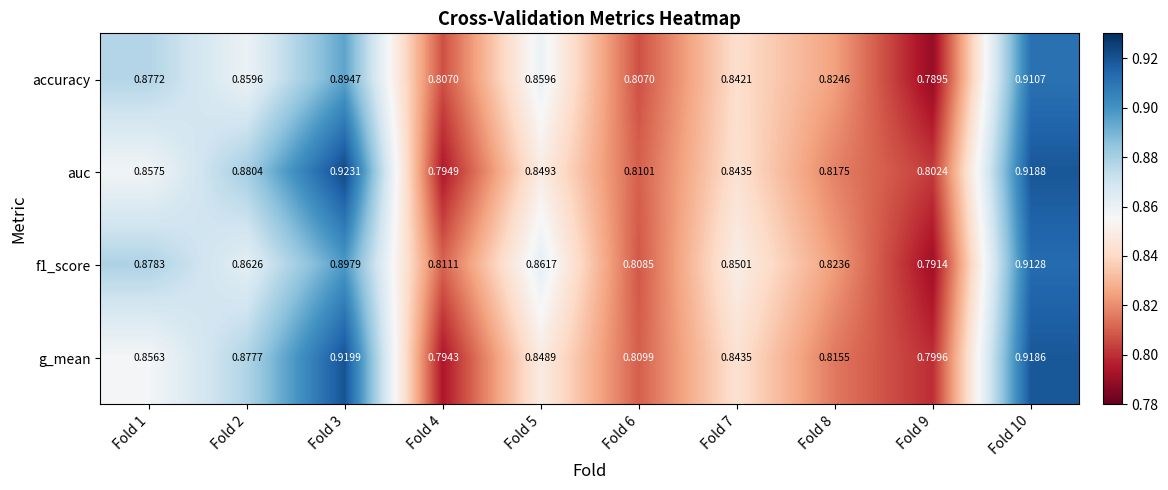

Is the value of f1_score at Fold 5 greater than the value of accuracy at Fold 1?

No